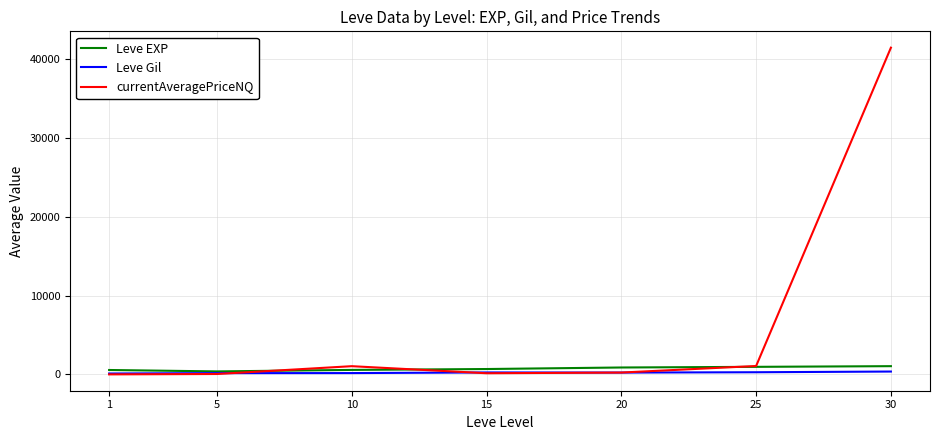

Which series has the largest total across all categories?

currentAveragePriceNQ